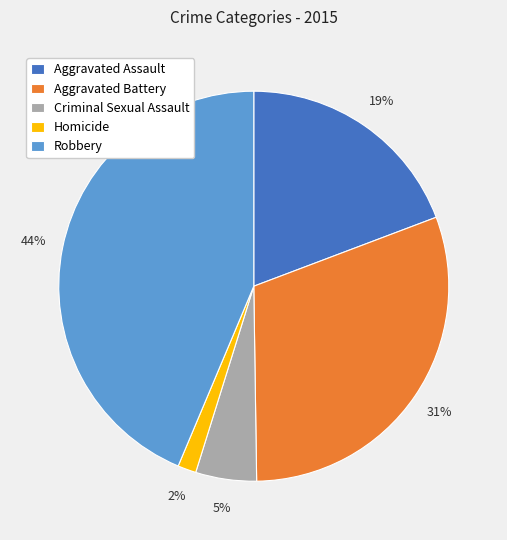

What percentage is the Homicide slice, to the nearest percent?

2%